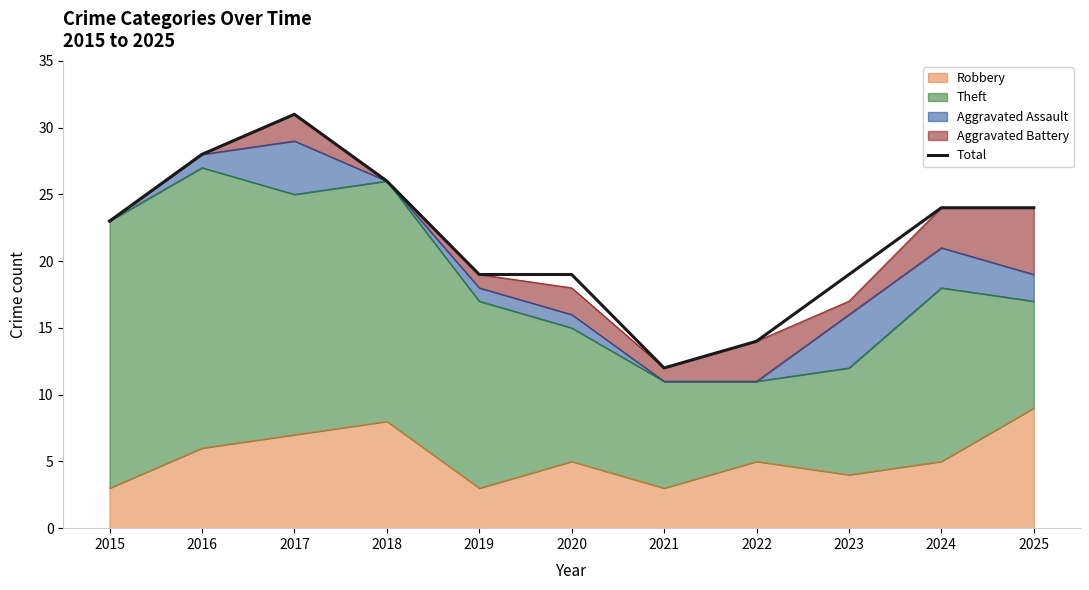

The chart shows a value of 19 at 2023. True or false?

True